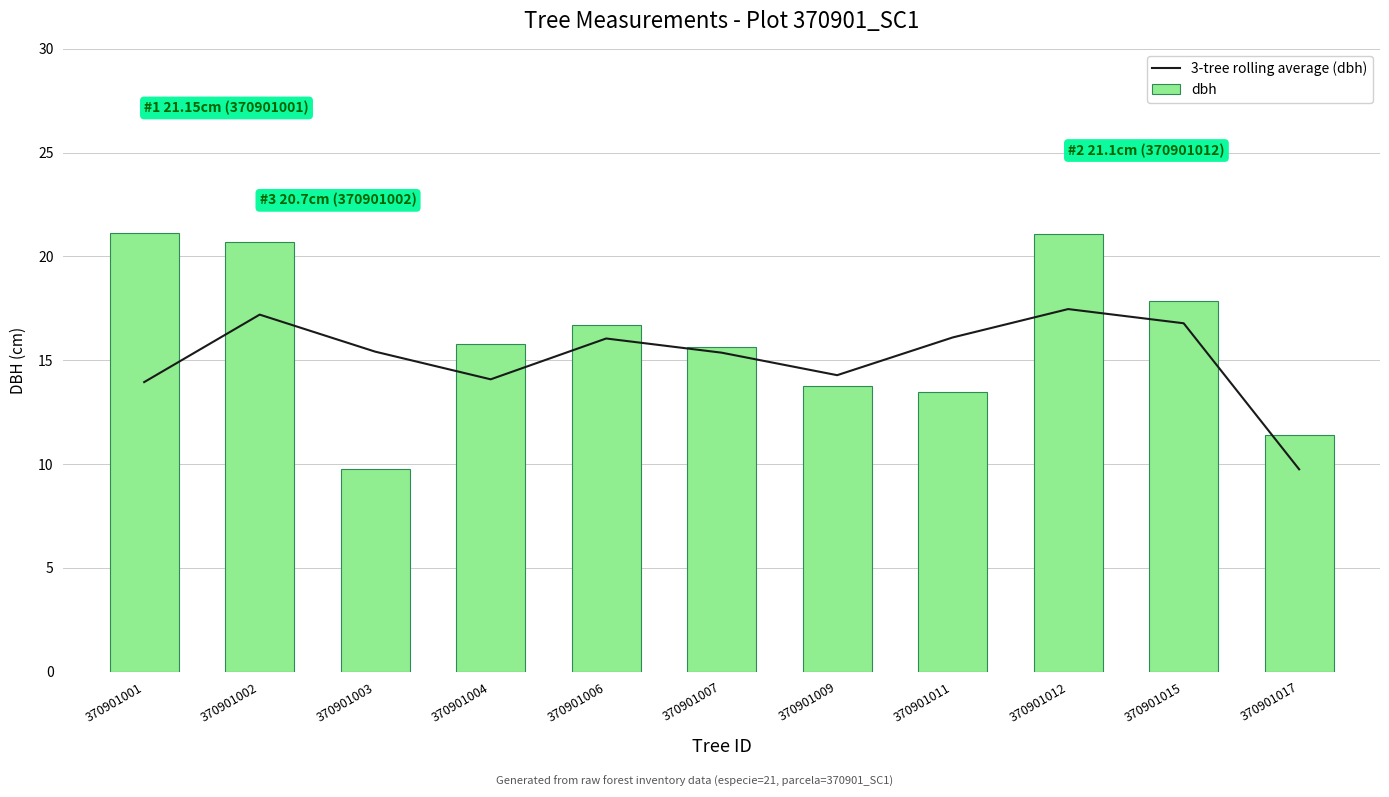

True or false: 3-tree rolling average (dbh) has a value of 22.9 at 370901001.

False